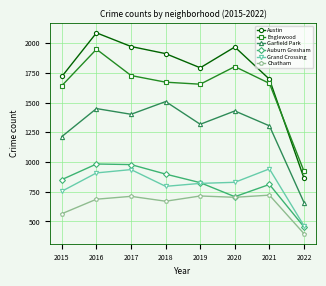

What is the total value across all series at 2017?

7724